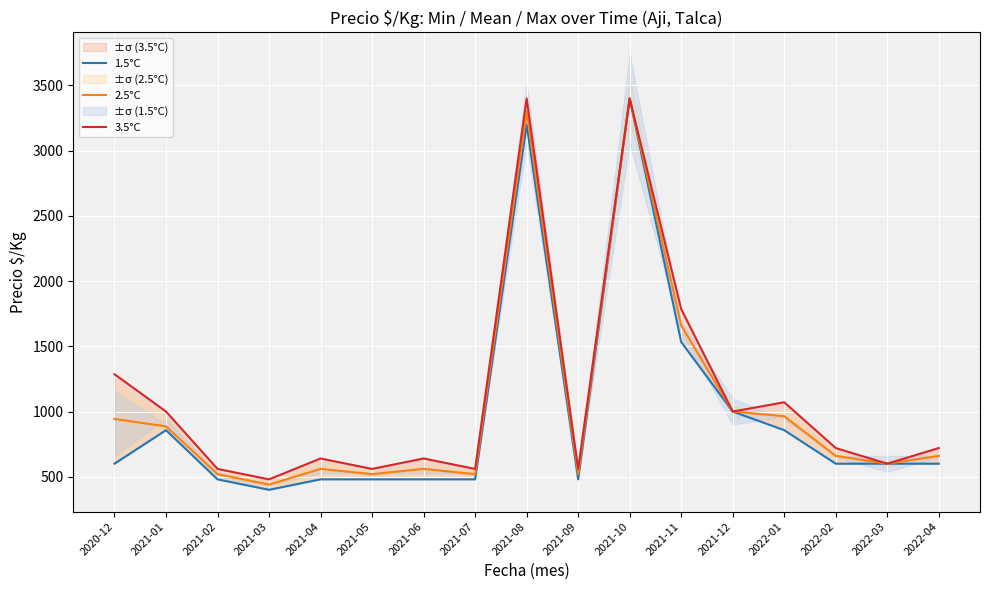

What is the sum of the 3.5°C values at 2022-03 and 2021-02?

1160